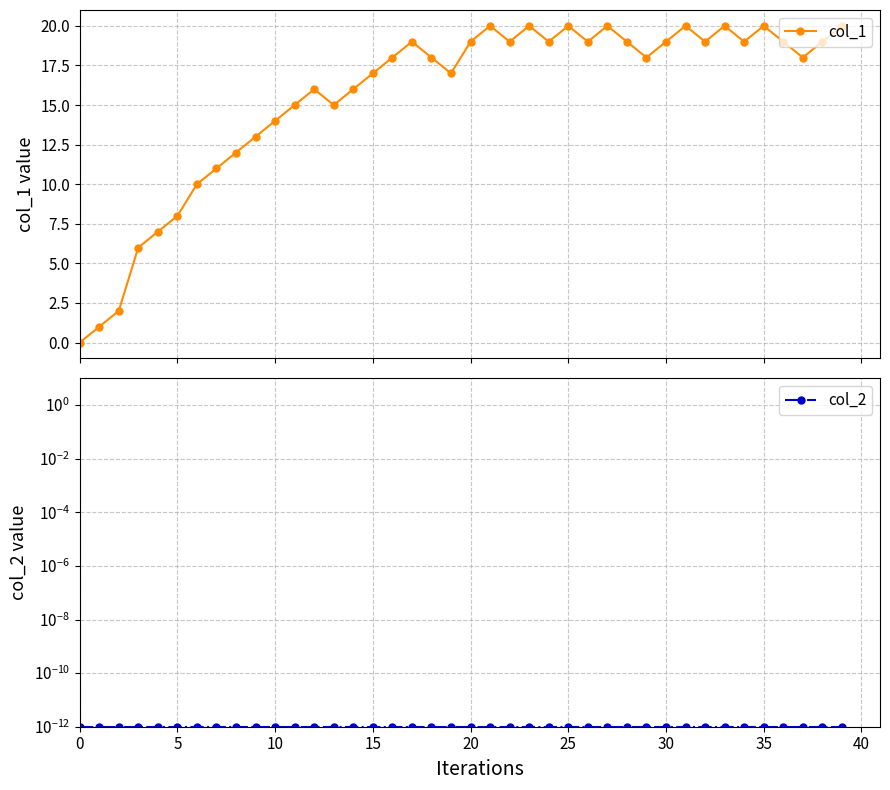

What is the total value across all series at 32?

19.0